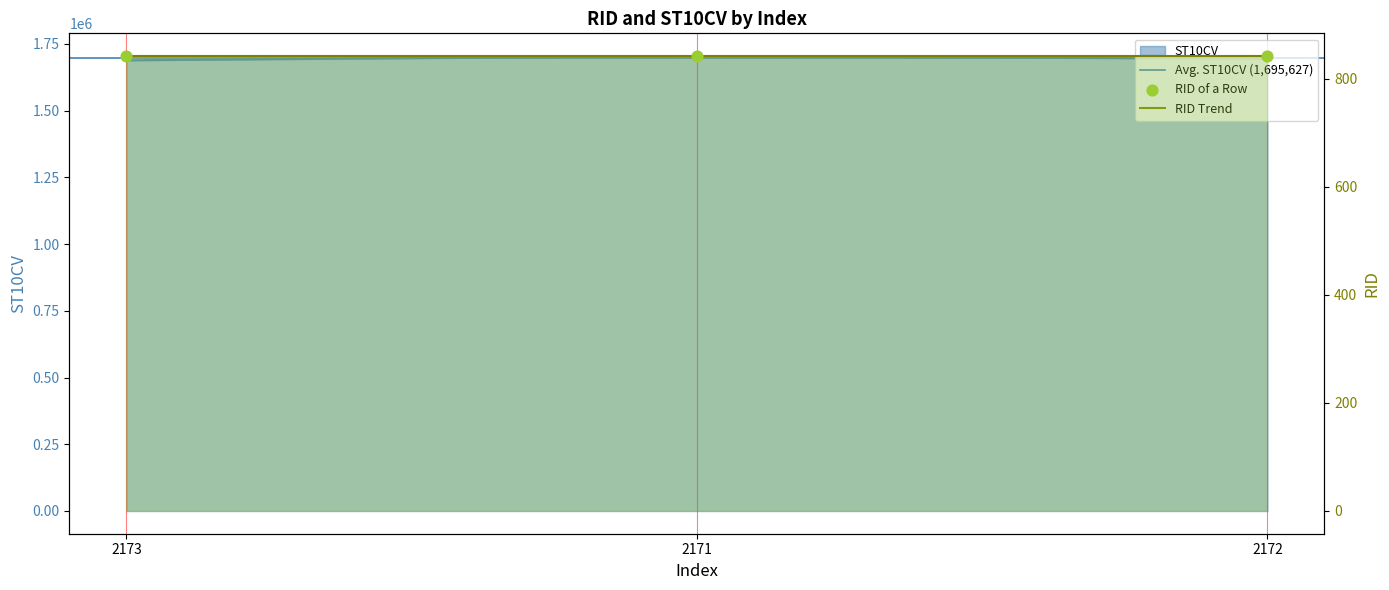

Which has a higher value, 2172 or 2173?

2172